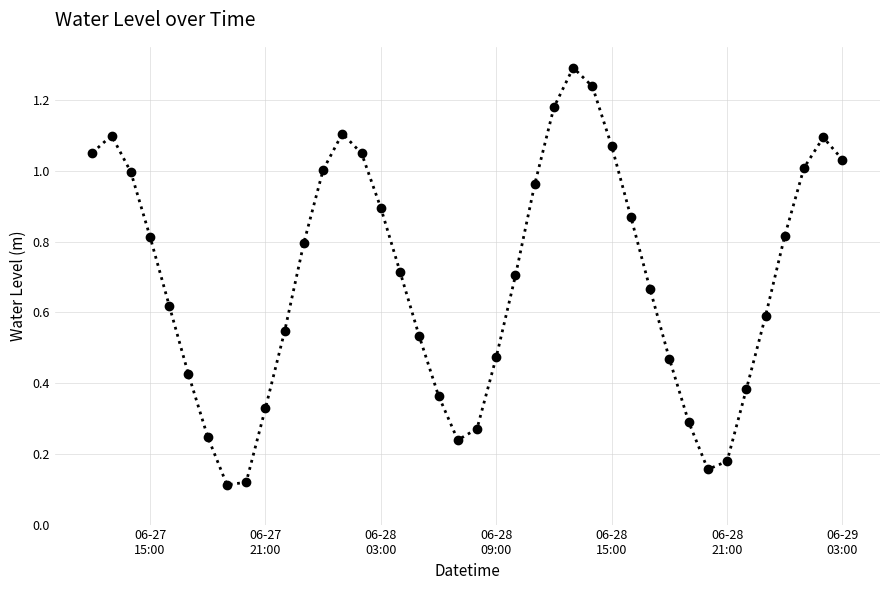

What is the maximum value shown in the chart?

1.3